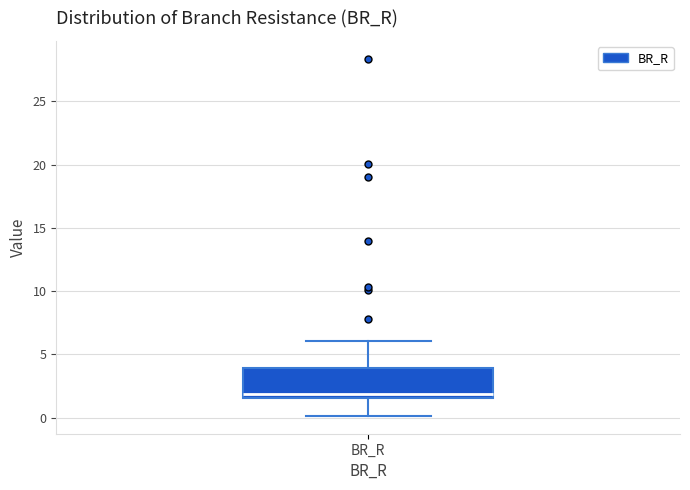

Transcribe this box plot: give where the median line is, the range the box spans, and where the two whiskers end, as read against the y-axis. The values are not printed on the chart, so give them approximately, as read against the axis.

median 2.0, box 1.5 to 4.0, whiskers 0.0 to 6.0